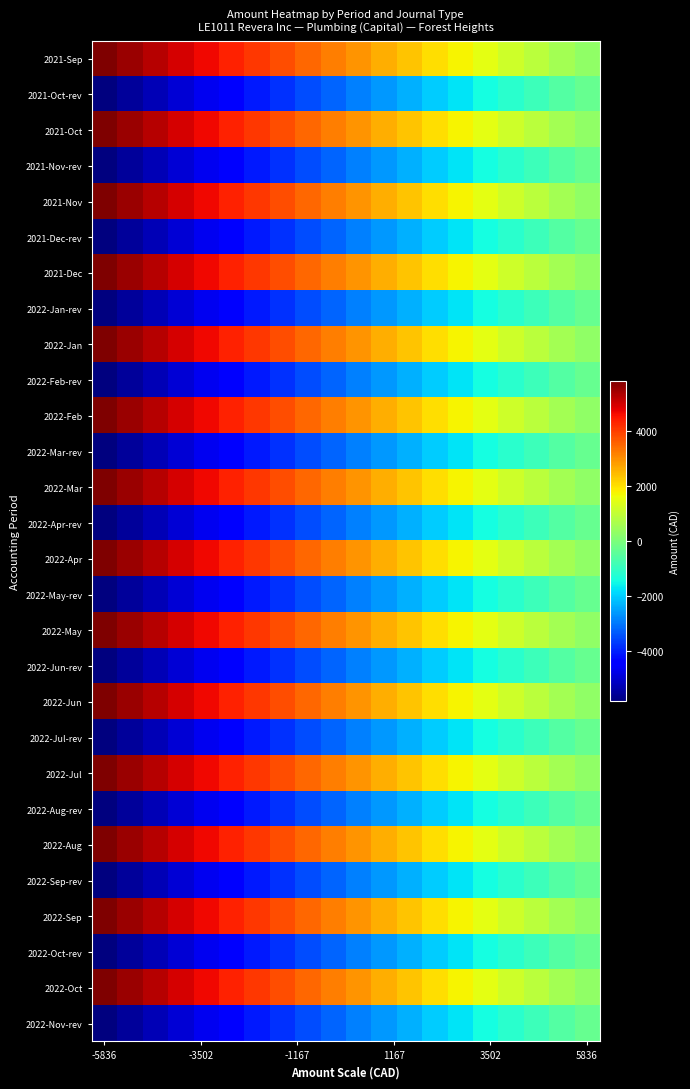

What is the maximum value shown in the chart?

5836.4